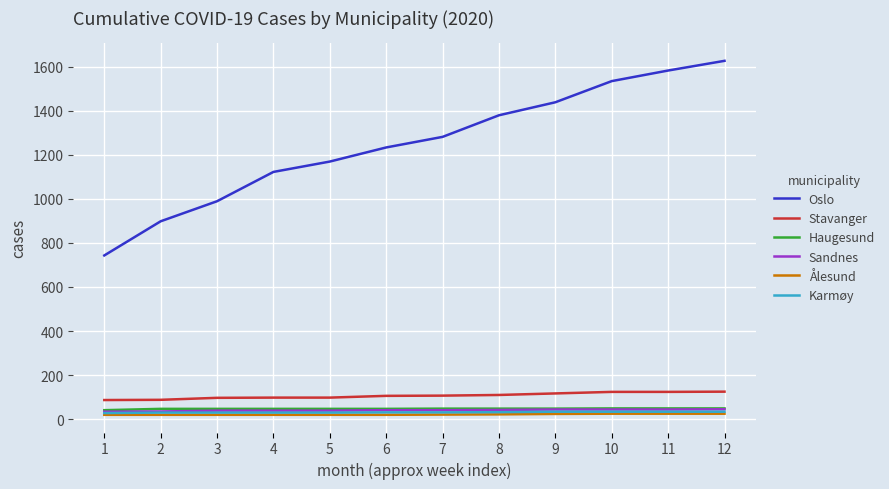

True or false: Stavanger and Ålesund cross at least once.

False